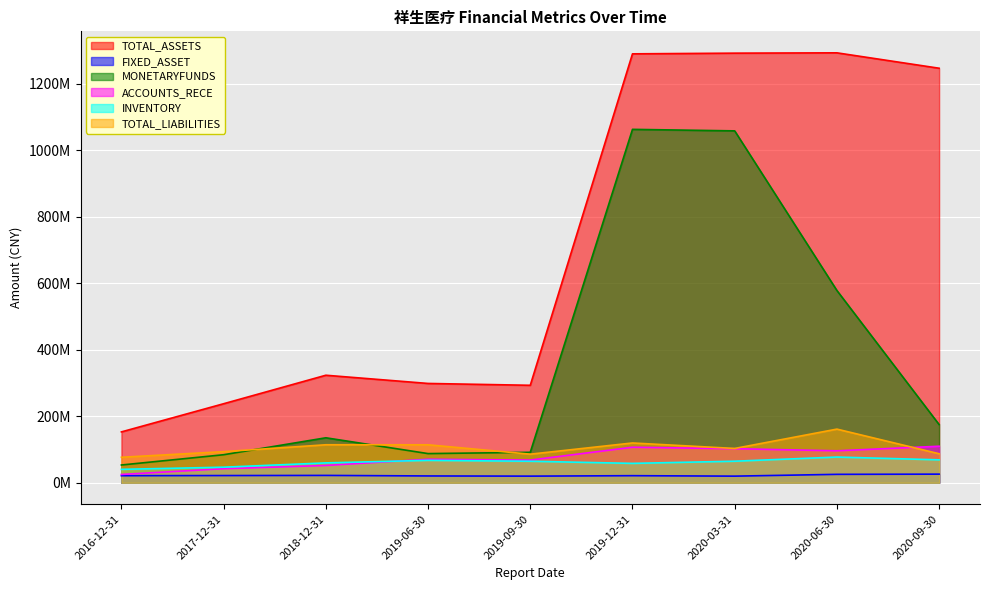

What is the difference between the second highest and second lowest values in the ACCOUNTS_RECE series?

64633386.7